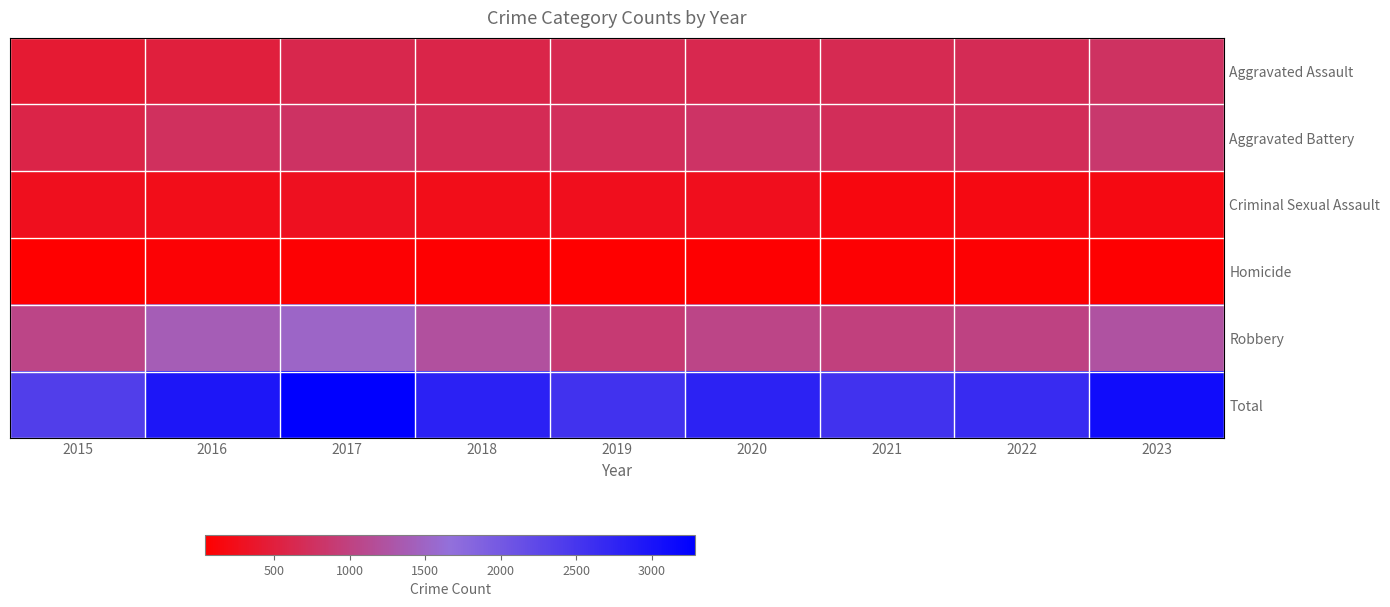

What is the smallest value displayed?

40